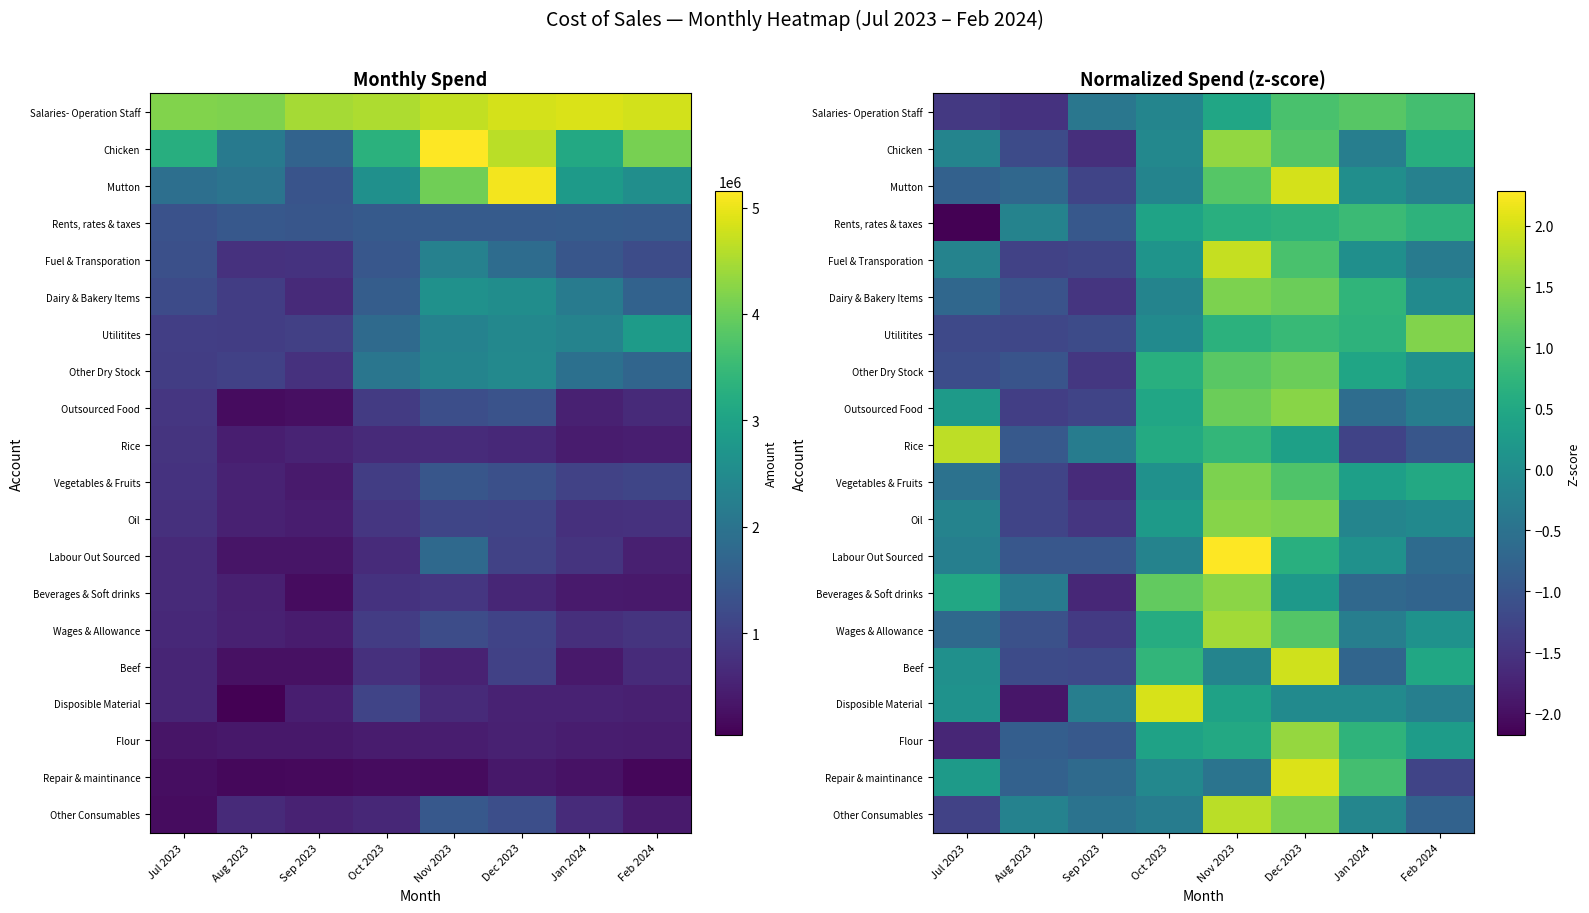

What is the difference between the Beef values at Feb 2024 and Oct 2023?

0.3